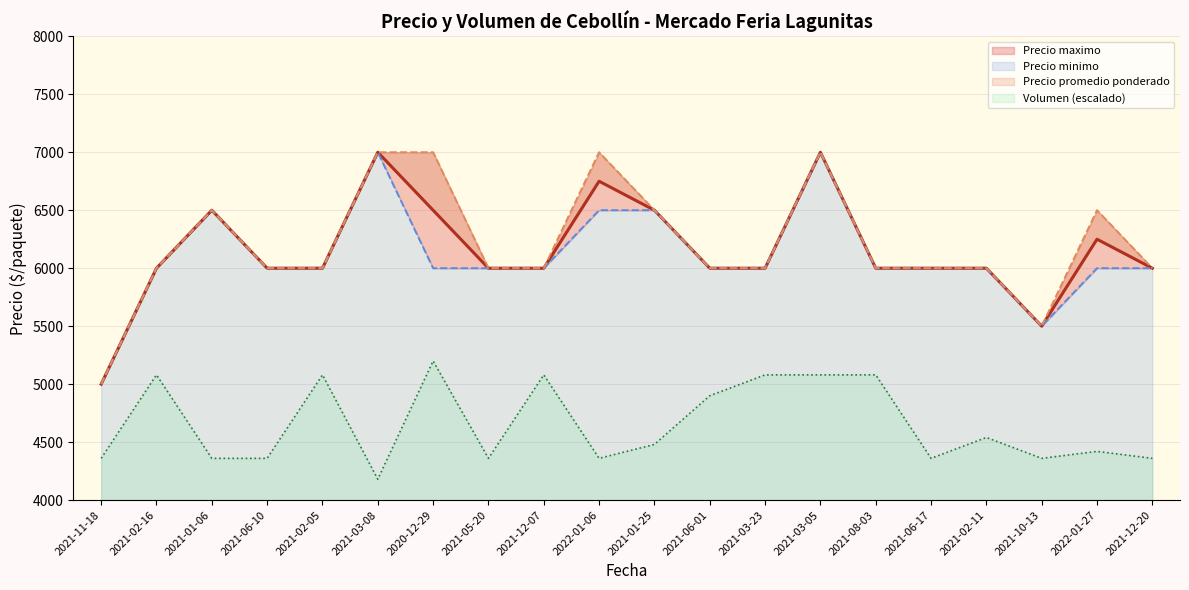

How many interior local valleys does the Precio minimo series have?

1